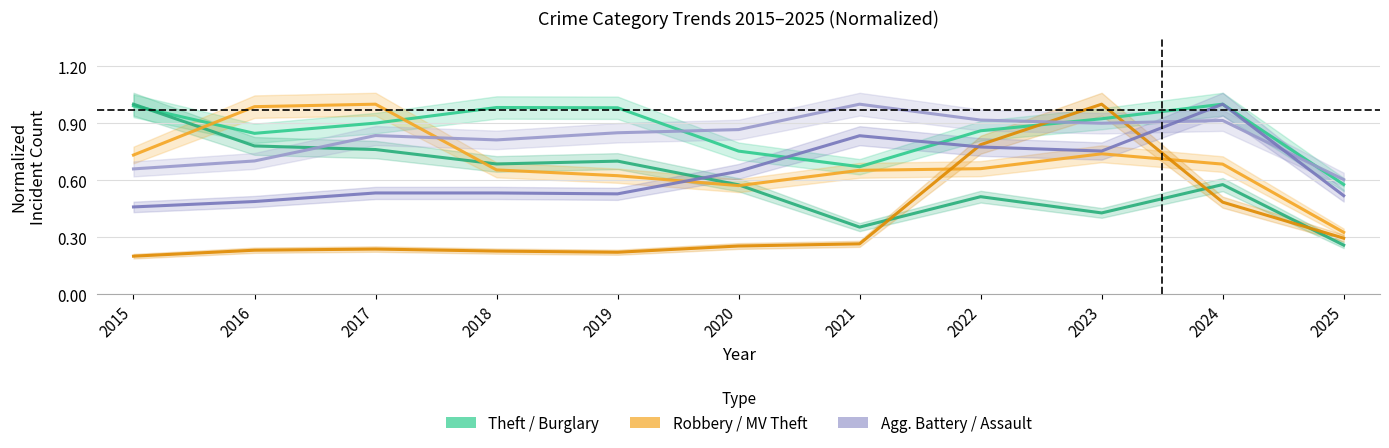

True or false: Aggravated Battery and Motor Vehicle Theft cross at least once.

True